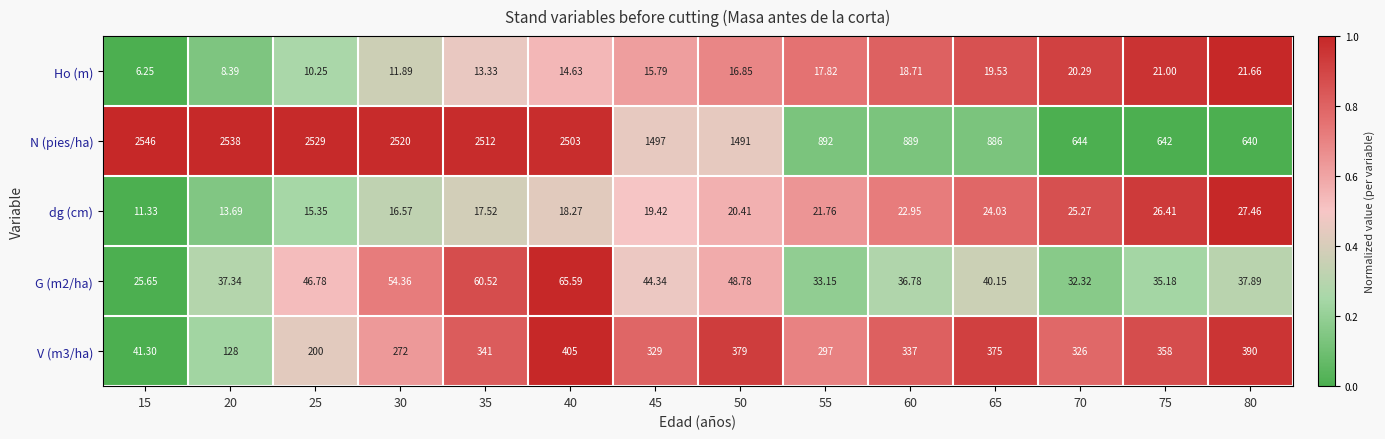

Which series changed the most between 25 and 60?

N (pies/ha)